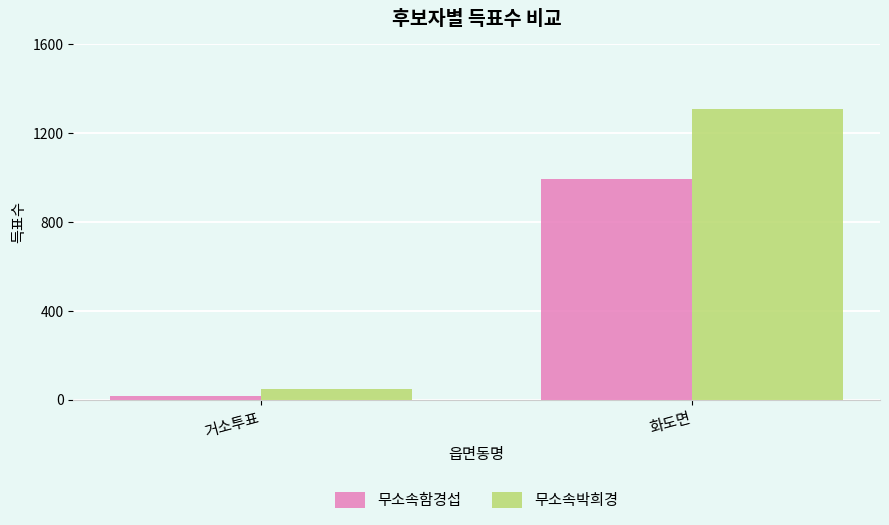

Is the value of 무소속박희경 at 거소투표 greater than the value of 무소속함경섭 at 화도면?

No